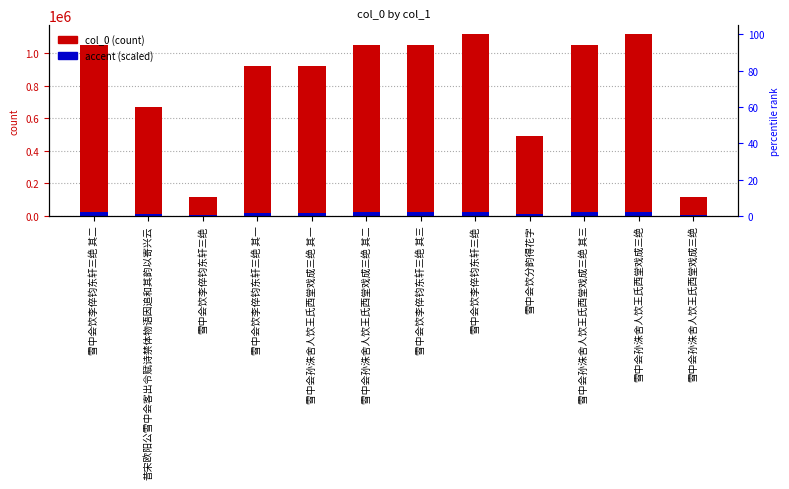

How many bars are there in each group?

2